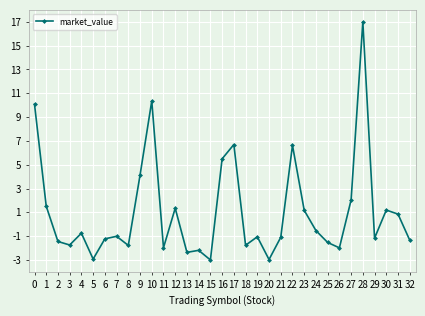

What is the change in value from 11 to 18?

+0.2